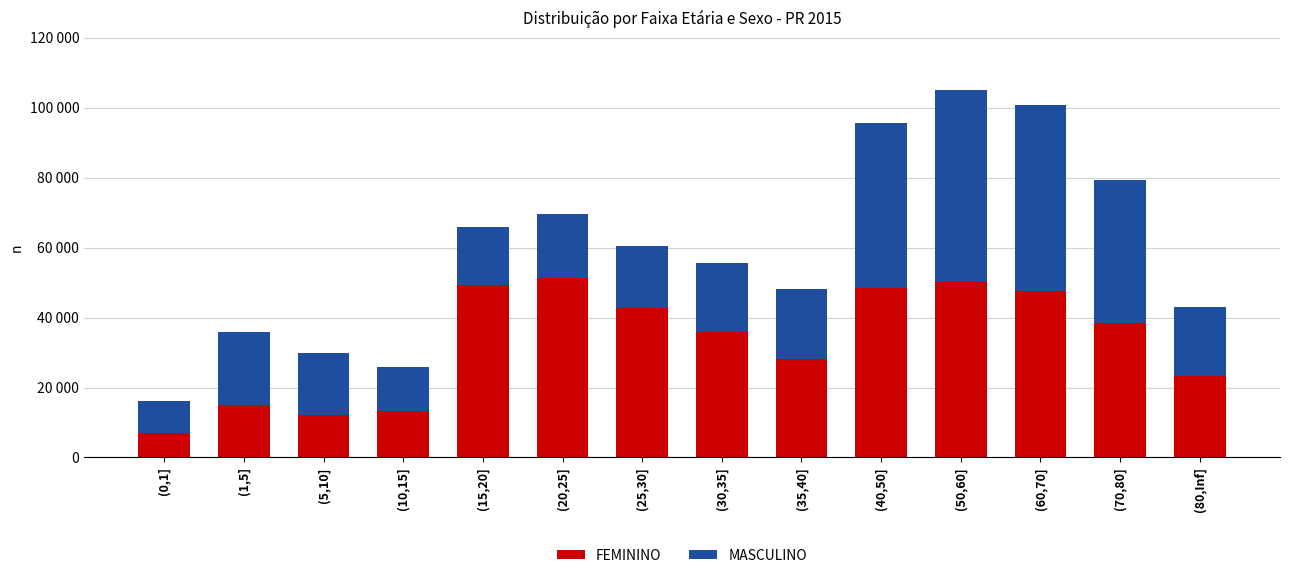

What is the label of the 10th bar from the right?

(15,20]